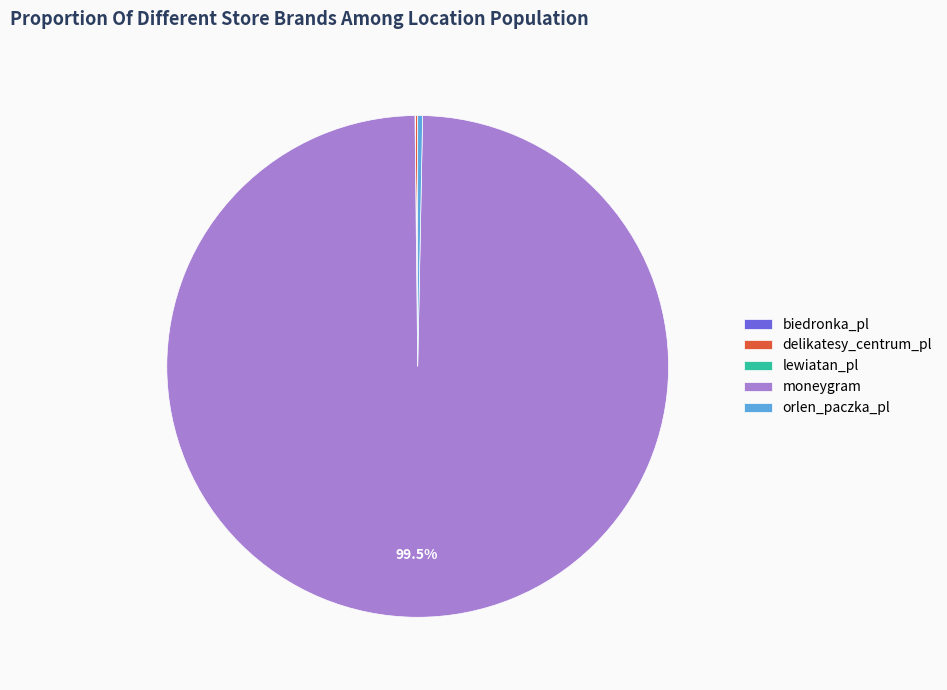

Which slice represents more than half of the pie?

moneygram